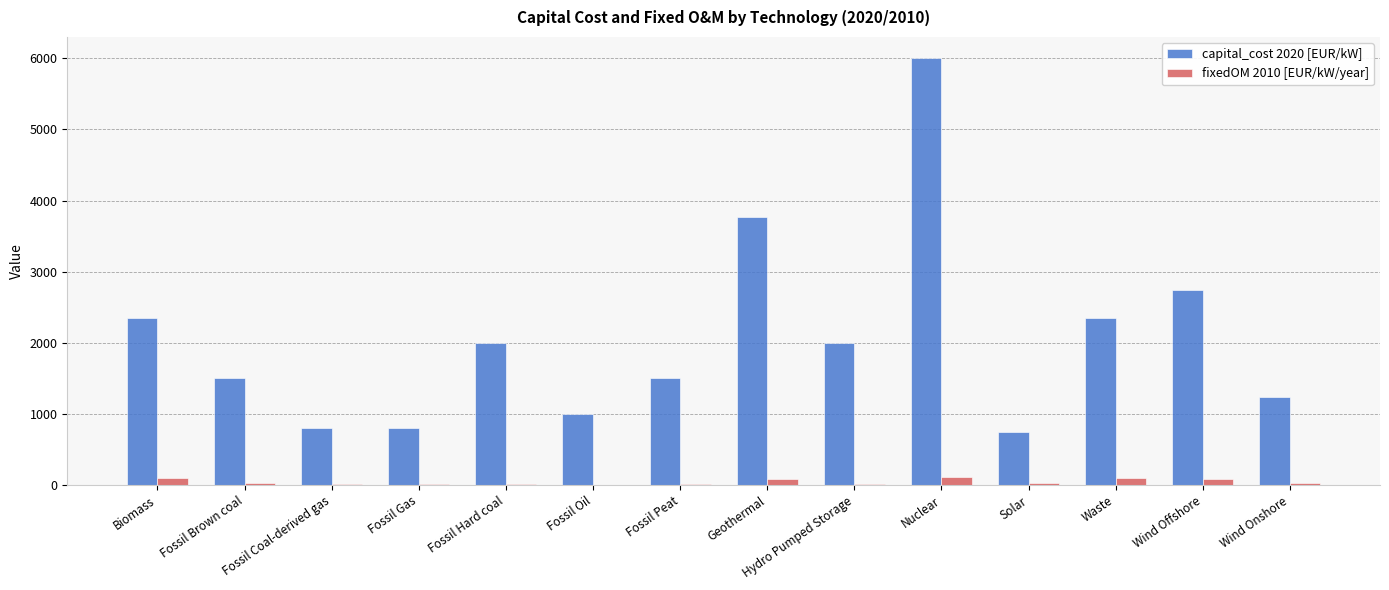

The value of capital_cost 2020 [EUR/kW] at Hydro Pumped Storage is 2000. True or false?

True